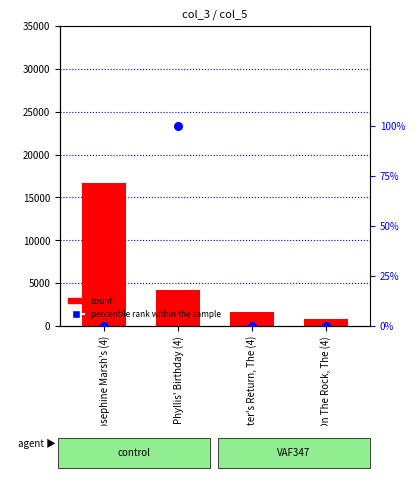

Which series contains the highest Y value?

col_1 (count)